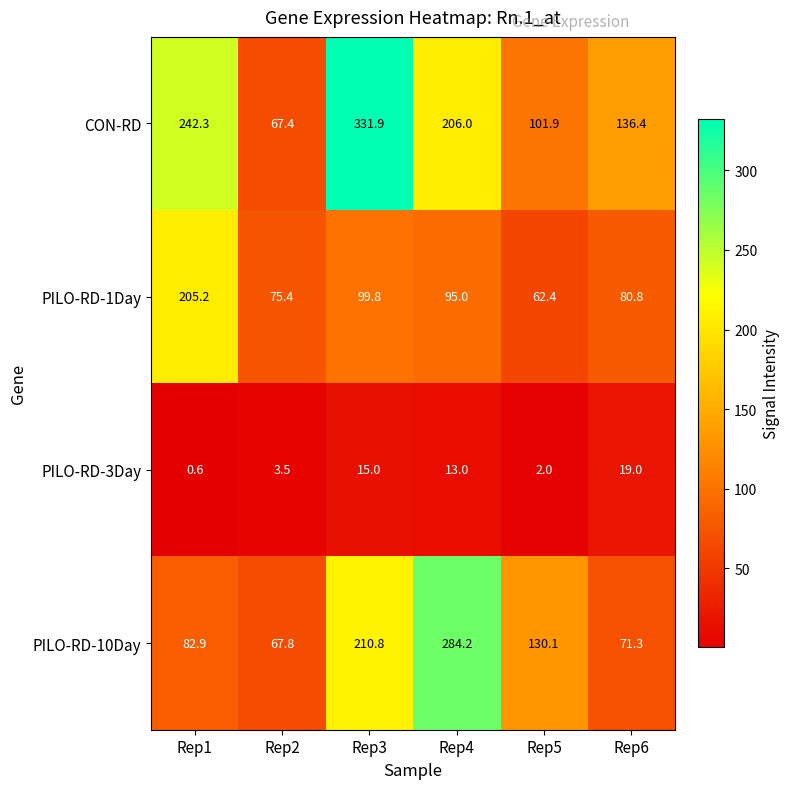

Is it true that PILO-RD-10Day equals 108.6 at Rep1?

False